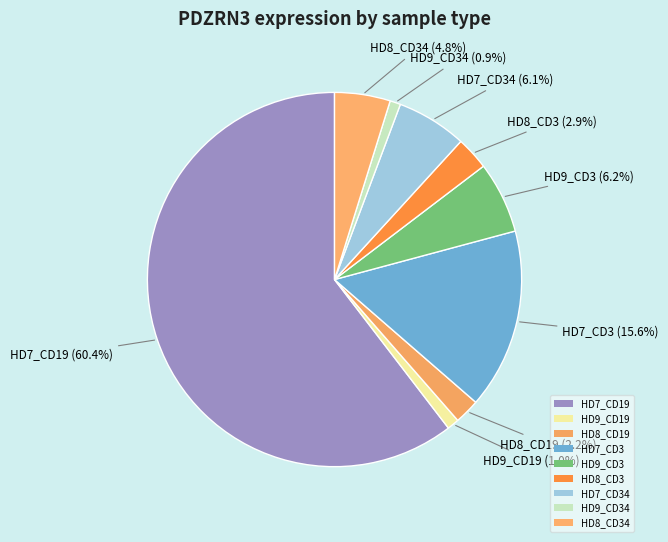

How many segments does this pie chart have?

9